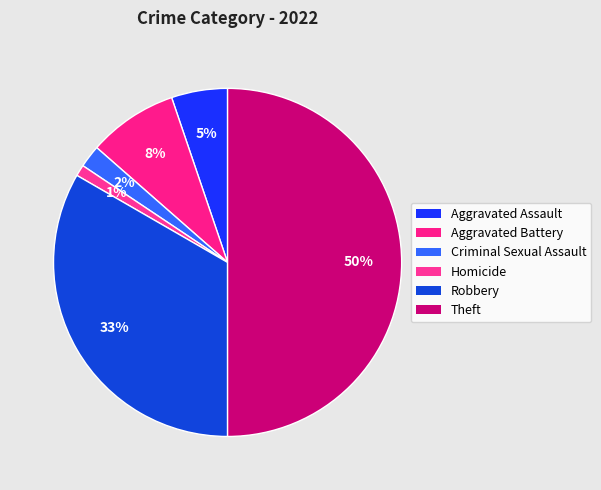

Combined, do Aggravated Assault and Robbery account for over 50%?

No